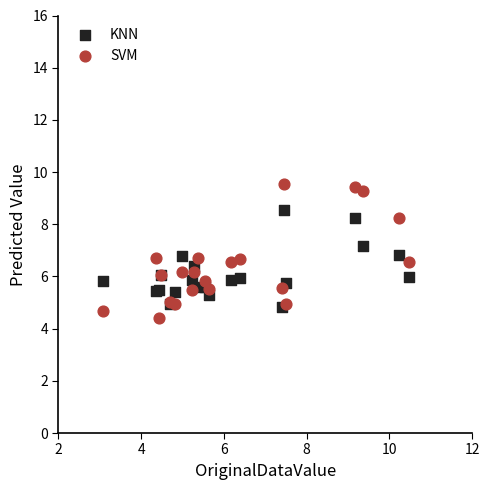

Which series contains the highest Y value?

SVM